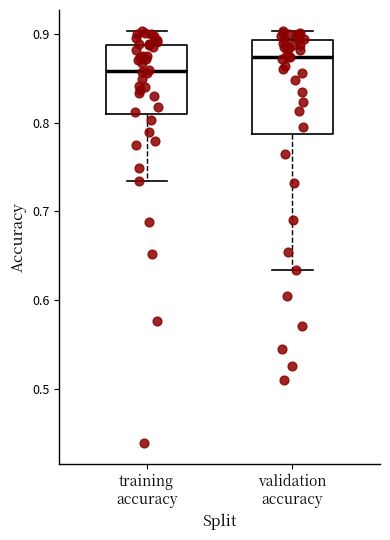

Comparing the boxes themselves (not the whiskers), which one is the tallest?

validation accuracy